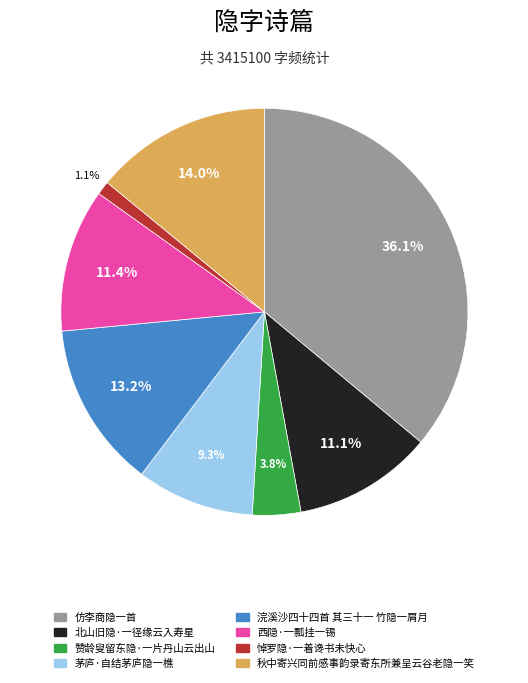

Count the number of slices in the pie.

8